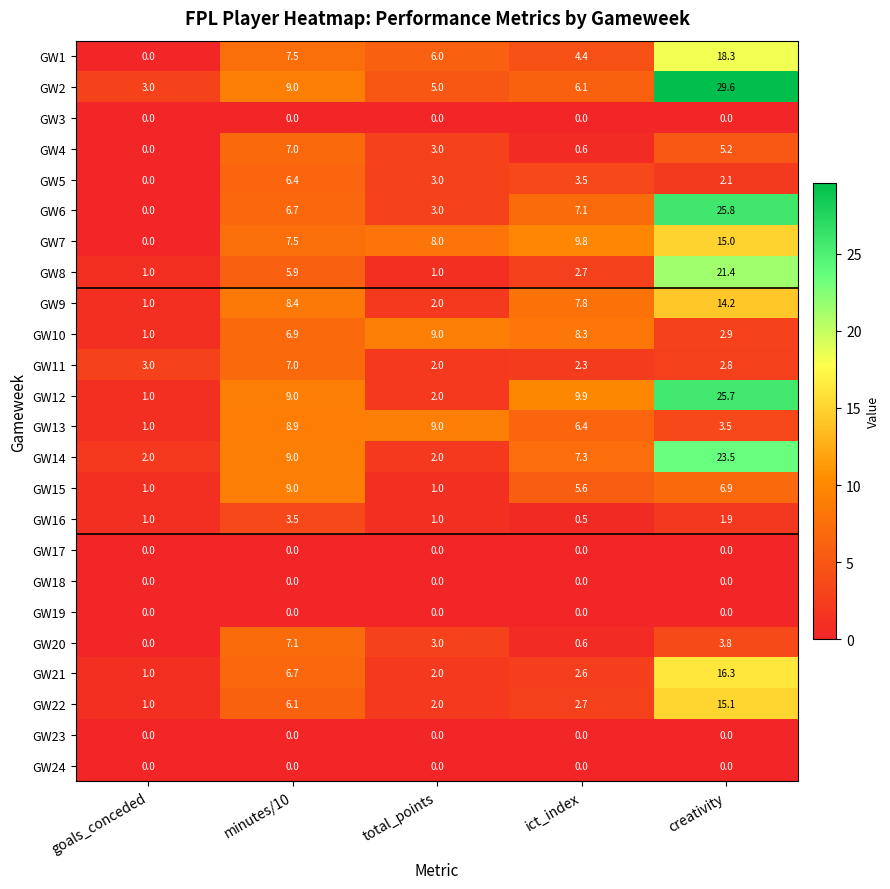

Is it true that GW14 equals 2.0 at goals_conceded?

True